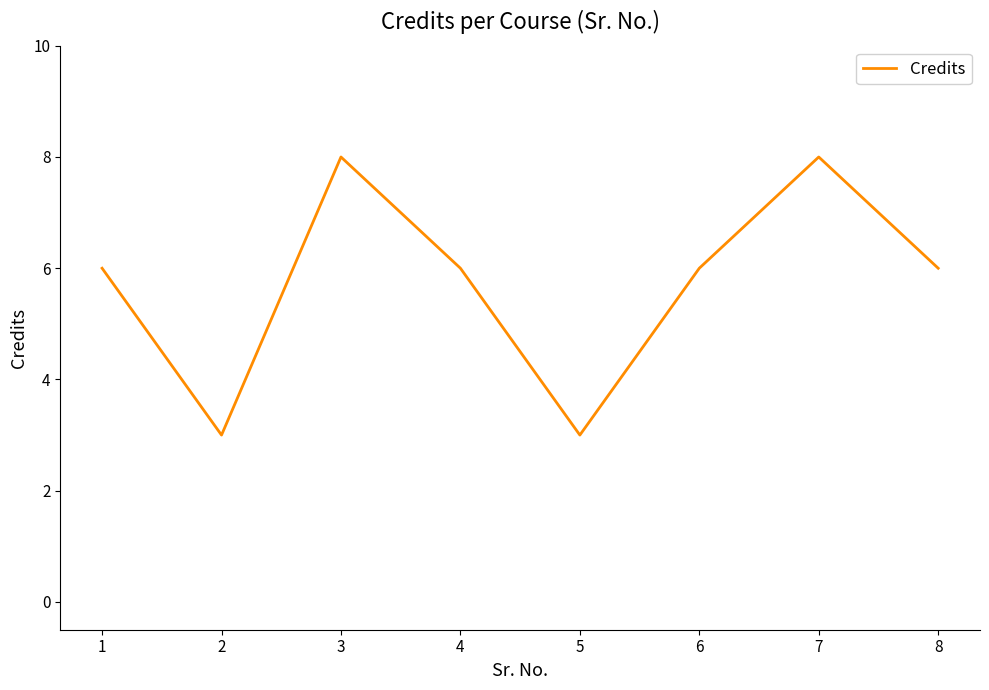

What is the approximate value at 7?

8